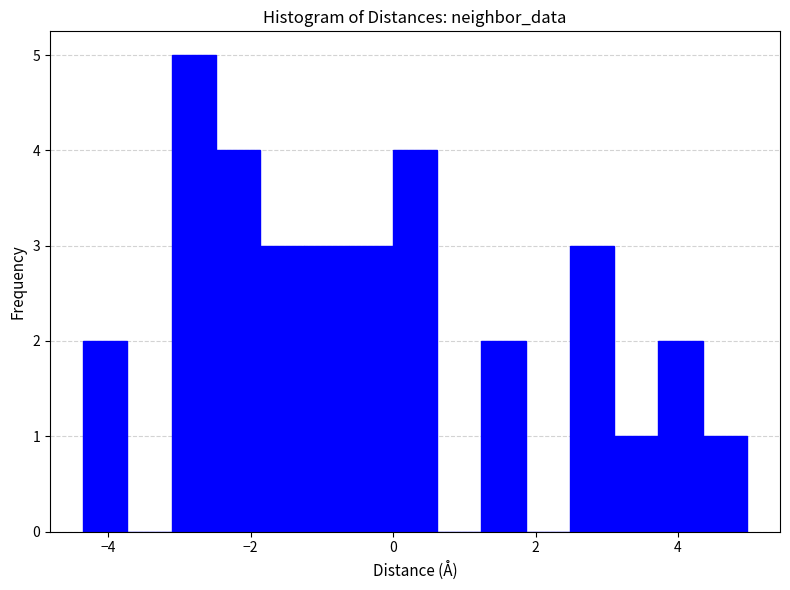

Read against the x-axis, roughly where is the centre of the tallest bar?

-2.8